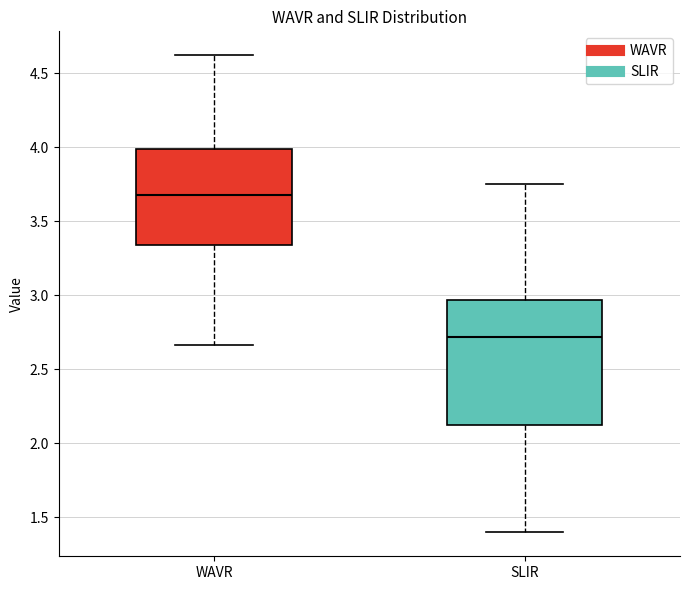

Which box has the highest median line?

WAVR